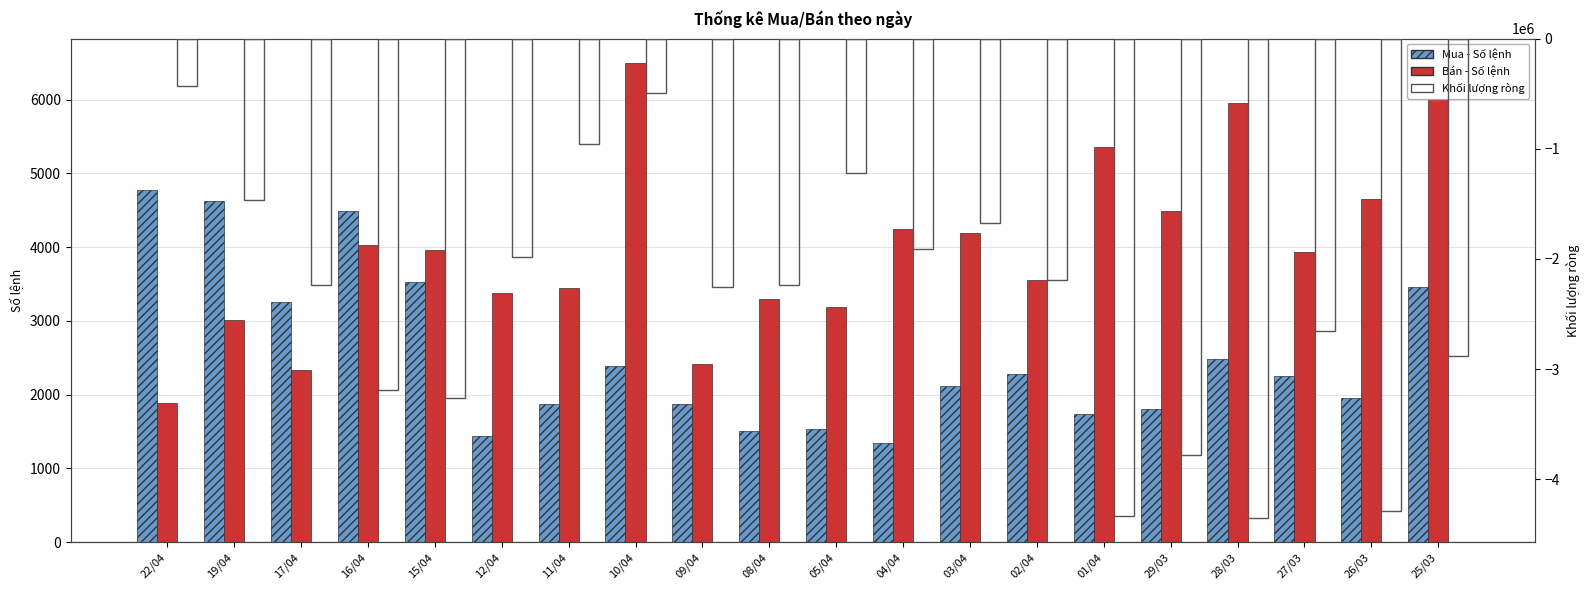

Is it true that Mua - Số lệnh equals 817 at 09/04?

False